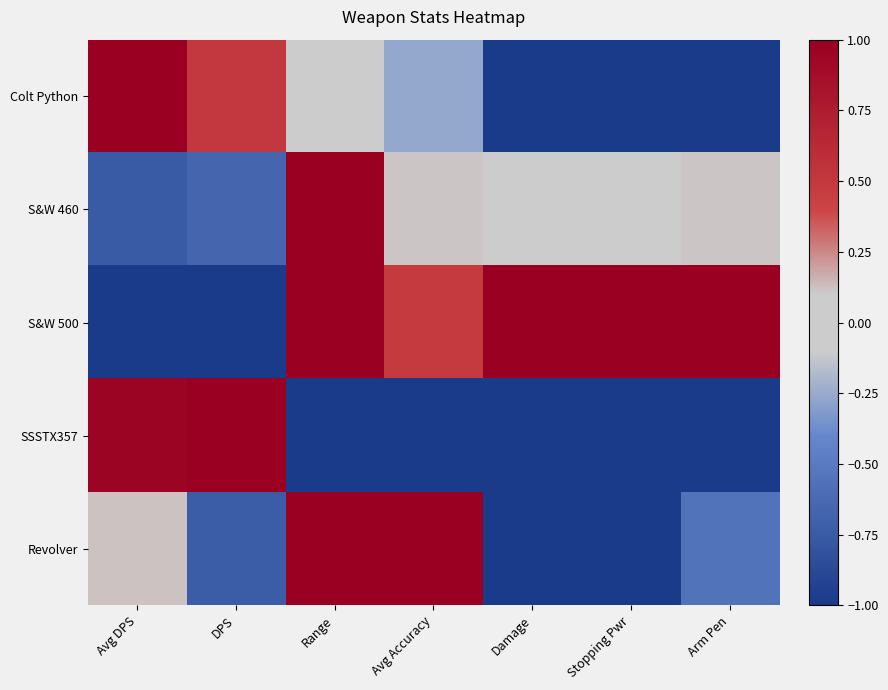

Reading right to left, list all the values displayed in this chart.

Colt Python: Arm Pen=-1.0	Stopping Pwr=-1.0	Damage=-1.0	Avg Accuracy=-0.3	Range=0.0	DPS=0.5	Avg DPS=1.0
S&W 460: Arm Pen=0.1	Stopping Pwr=0.0	Damage=0.0	Avg Accuracy=0.1	Range=1.0	DPS=-0.7	Avg DPS=-0.7
S&W 500: Arm Pen=1.0	Stopping Pwr=1.0	Damage=1.0	Avg Accuracy=0.5	Range=1.0	DPS=-1.0	Avg DPS=-1.0
SSSTX357: Arm Pen=-1.0	Stopping Pwr=-1.0	Damage=-1.0	Avg Accuracy=-1.0	Range=-1.0	DPS=1.0	Avg DPS=1.0
Revolver: Arm Pen=-0.6	Stopping Pwr=-1.0	Damage=-1.0	Avg Accuracy=1.0	Range=1.0	DPS=-0.7	Avg DPS=0.1